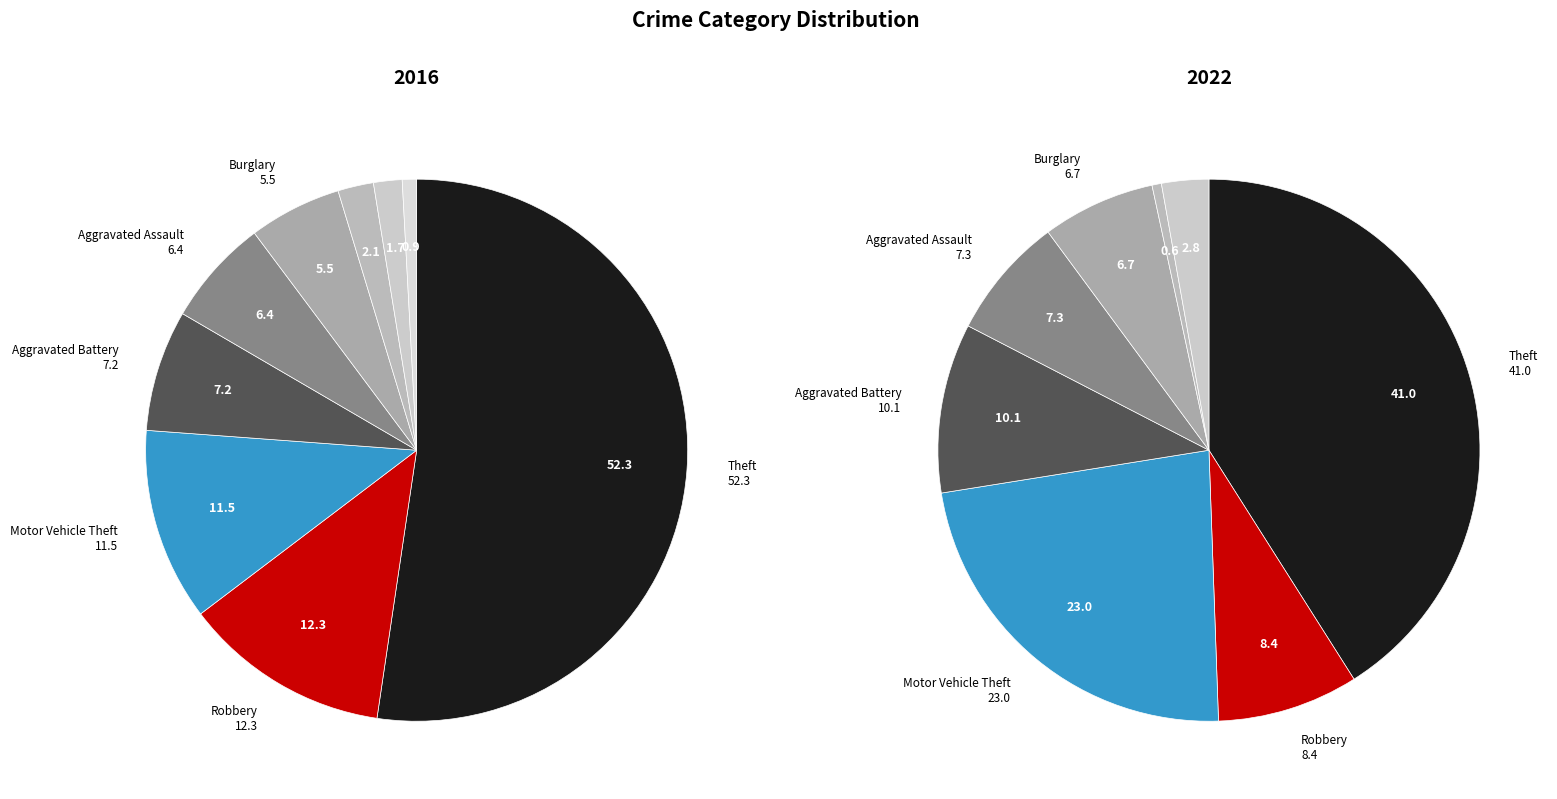

Count the number of slices in the pie.

9